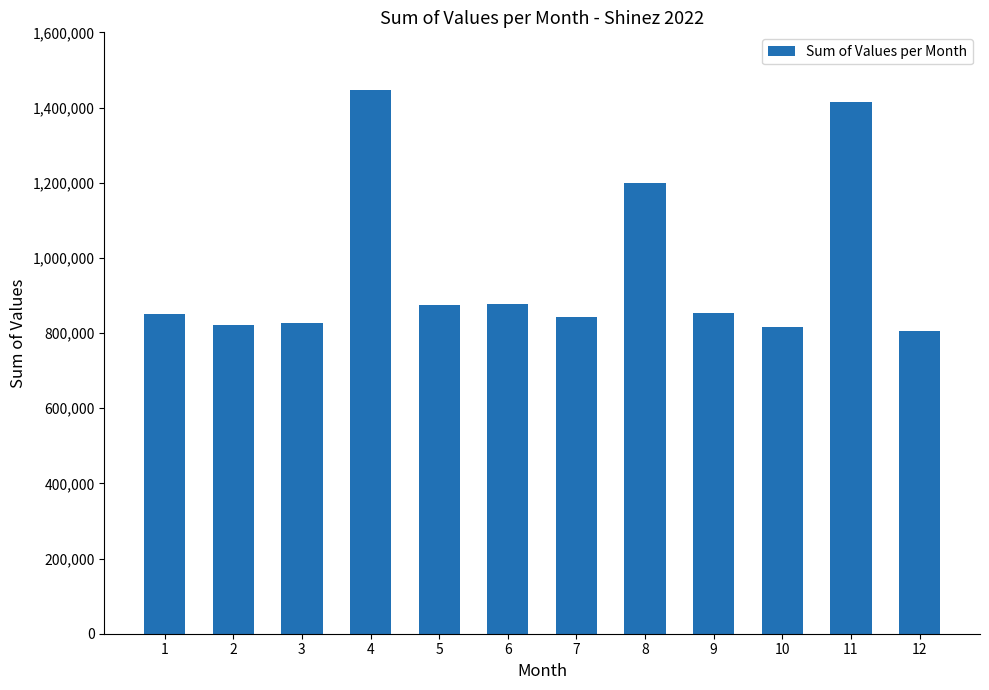

What is the minimum value shown in the chart?

805231